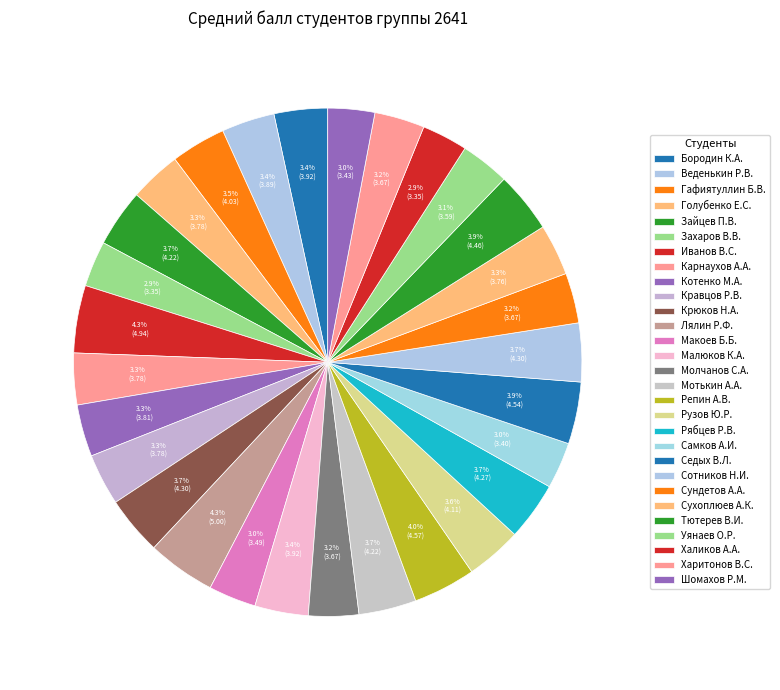

Count the number of slices in the pie.

29